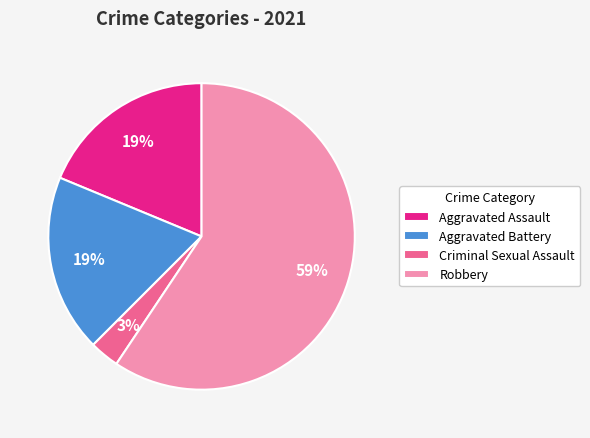

Is it true that Robbery is 59% of the pie?

True